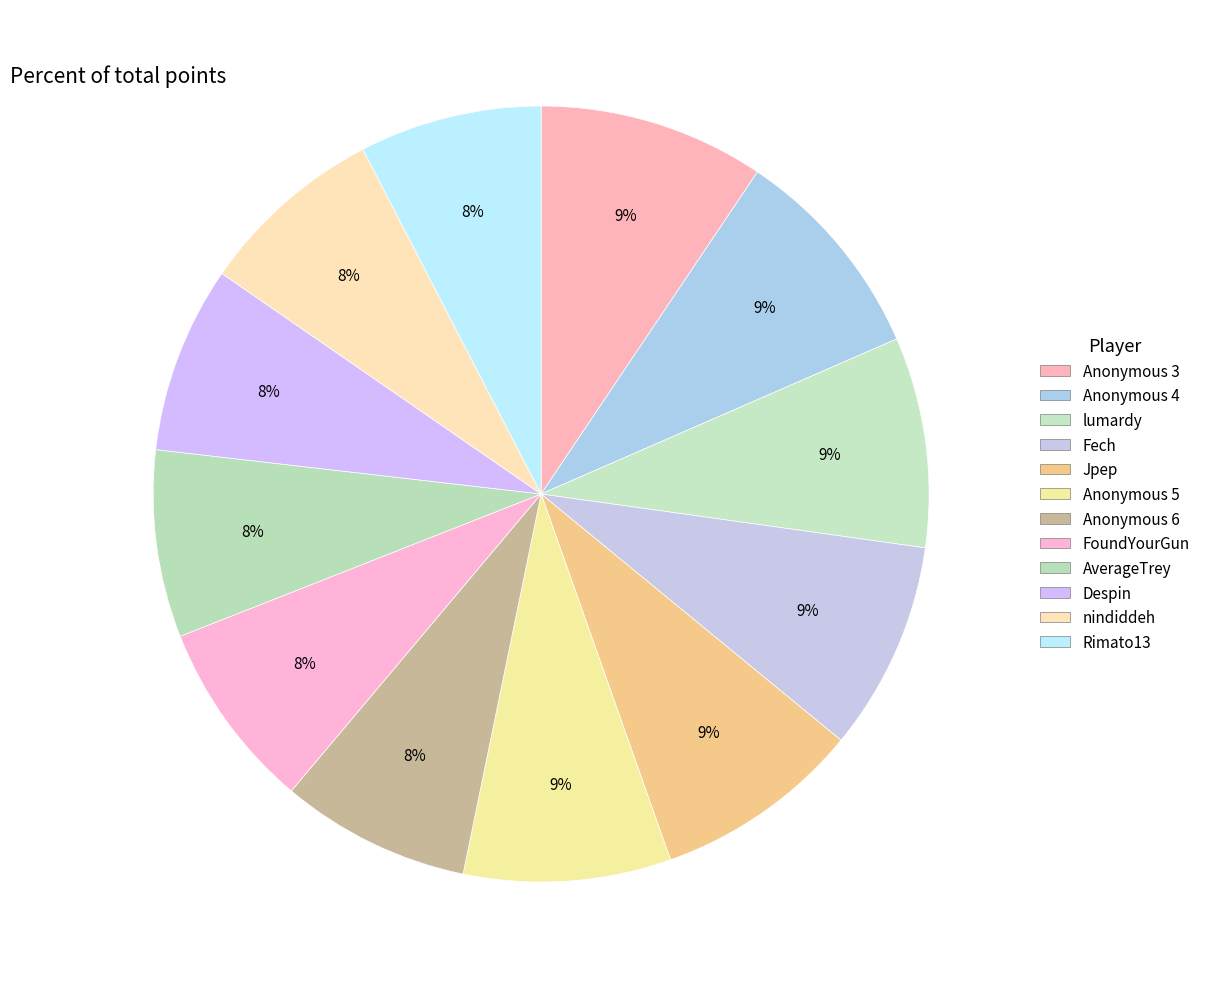

How many slices are in this pie chart?

12